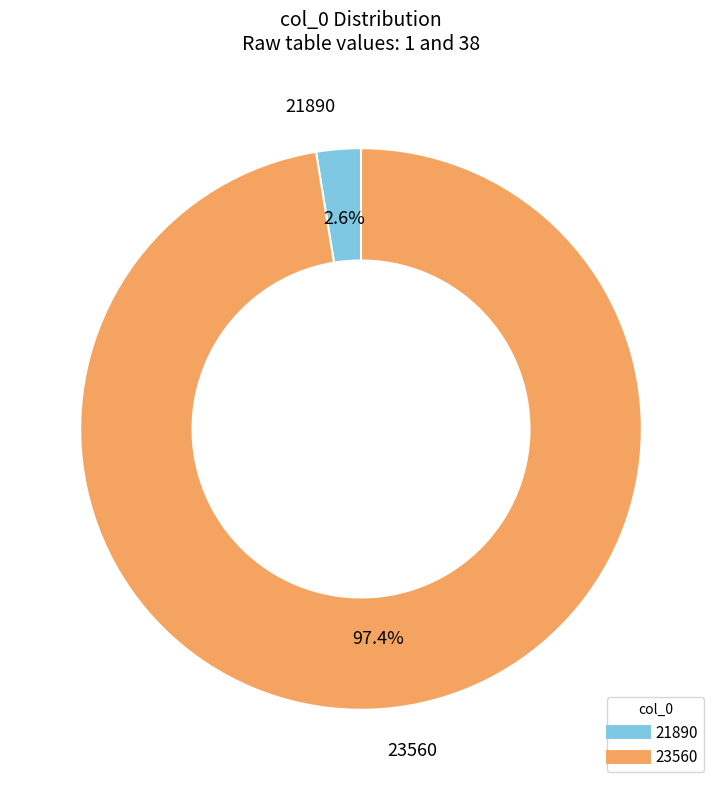

Which slice is the smallest?

21890